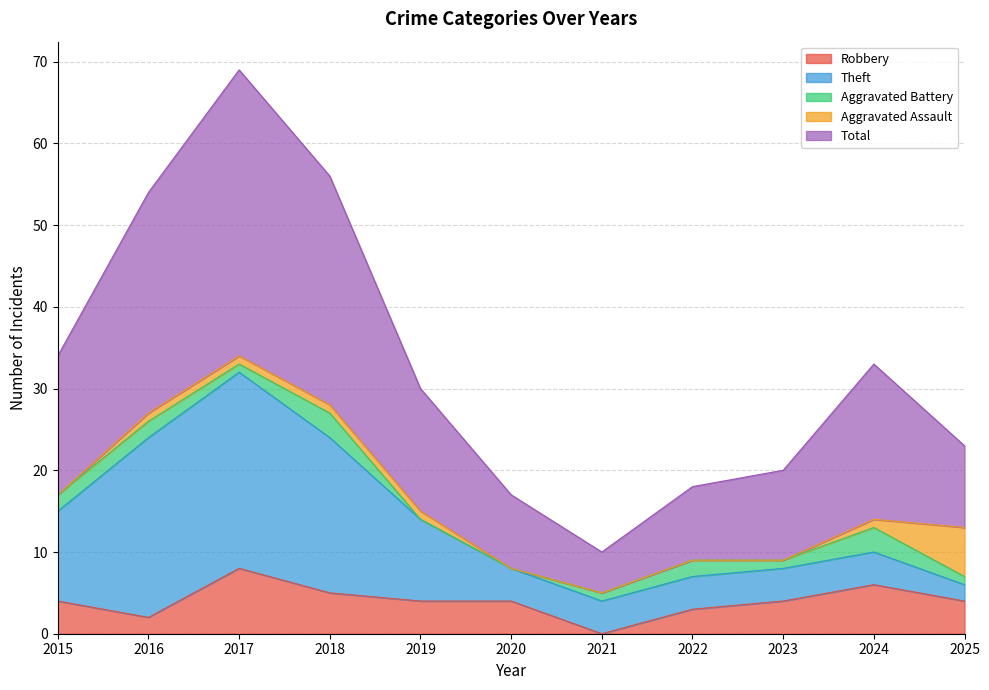

Which category has the highest value in the Aggravated Assault series?

2025